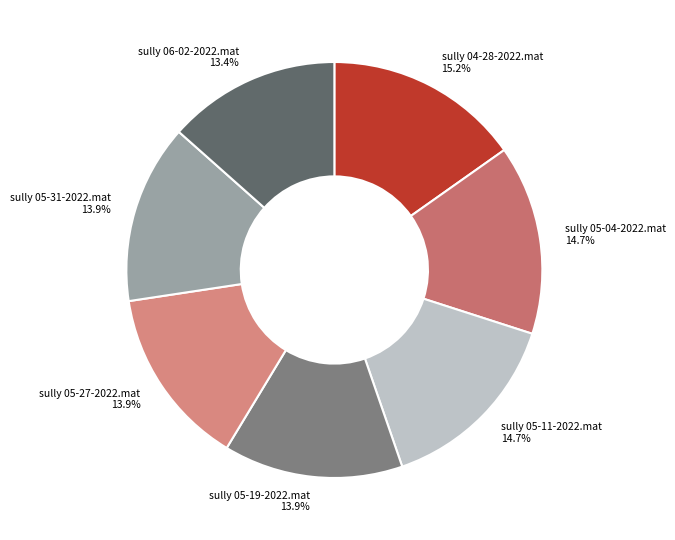

Does any single category account for the majority?

No